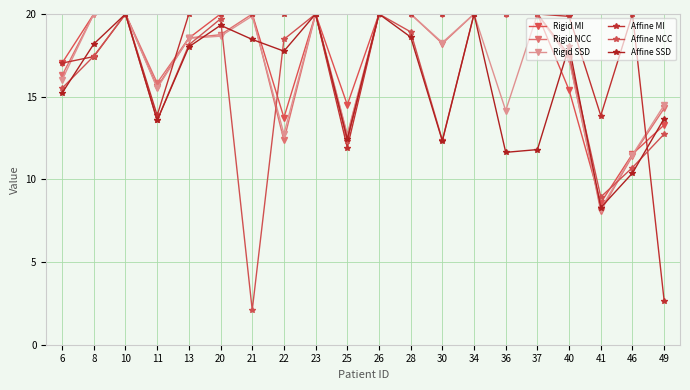

What is the total value across all series at 25?

76.5